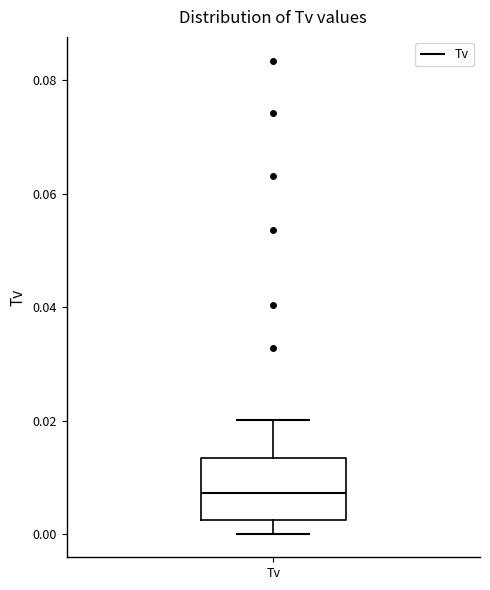

Where is the upper edge of the box for Tv on the y-axis? The values are not printed on the chart, so give them approximately, as read against the axis.

0.014